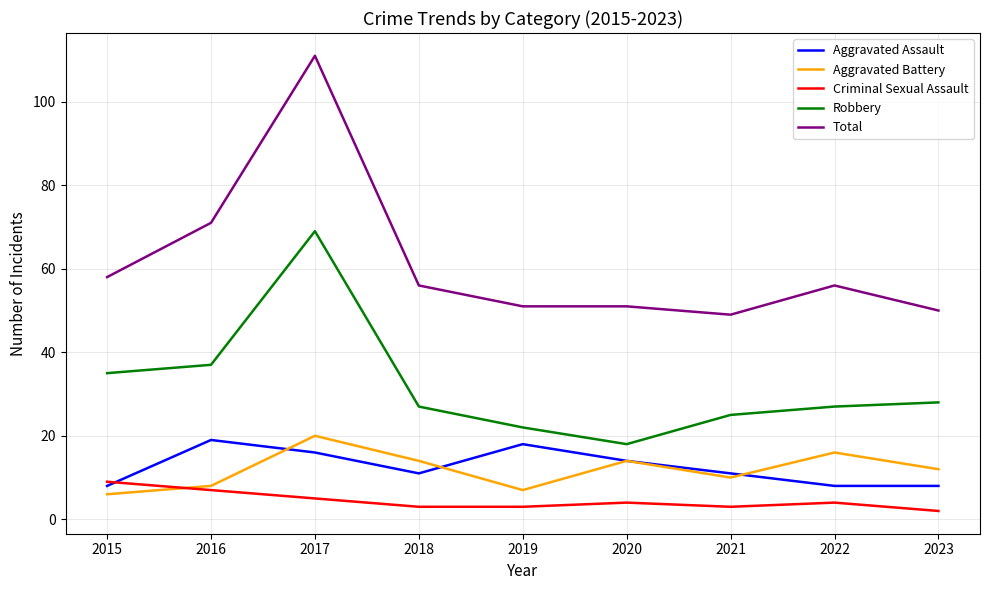

Rank the series at 2018 from lowest to highest value.

Criminal Sexual Assault, Aggravated Assault, Aggravated Battery, Robbery, Total